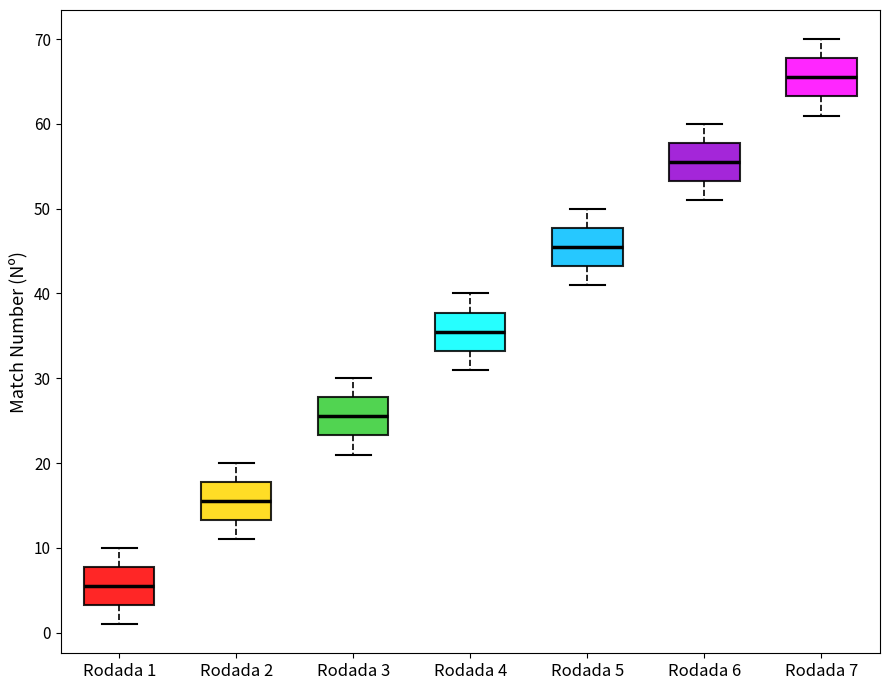

Which box's median line is the highest?

Rodada 7